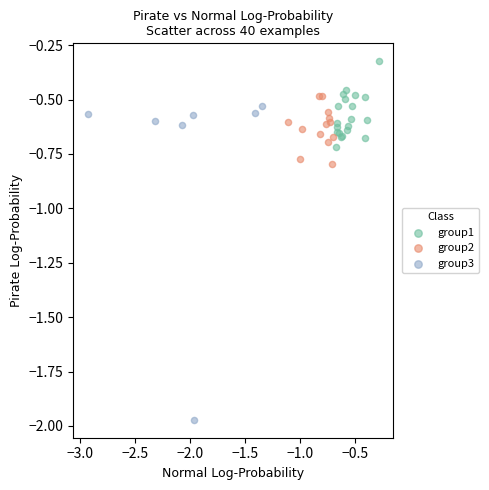

Which series contains the lowest Y value?

group3